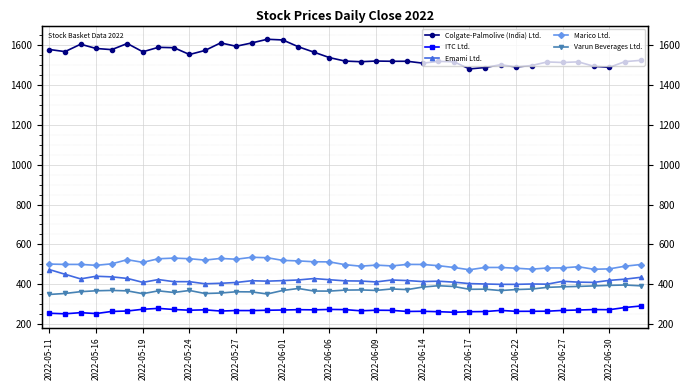

What is the lowest value of the Marico Ltd. series?

473.4